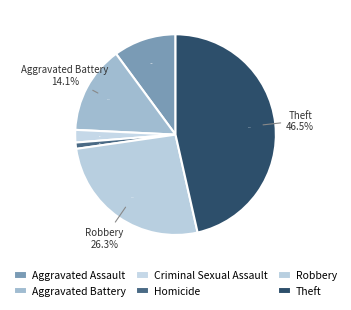

How many slices are in this pie chart?

6